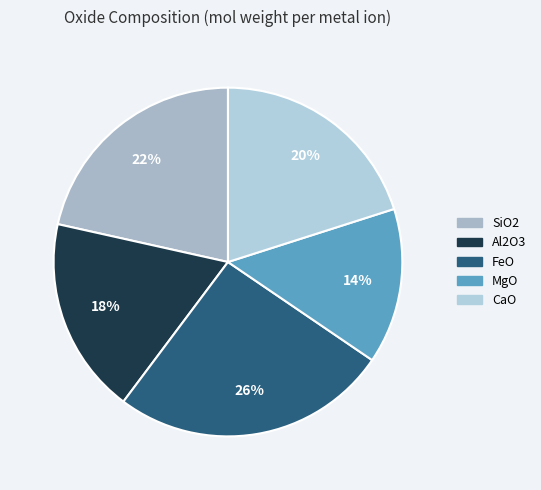

Between Al2O3 and SiO2, which is larger?

SiO2